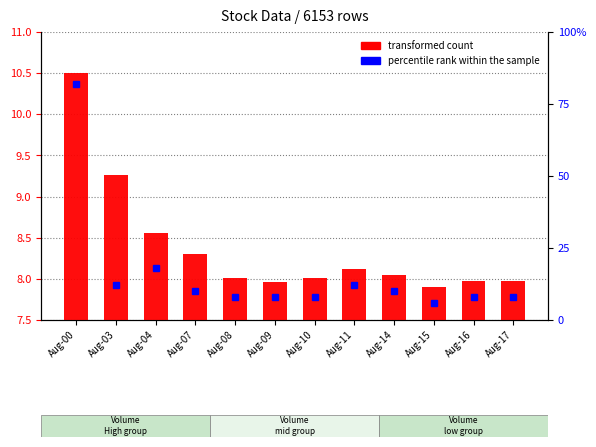

What is the greatest value displayed?

82.0